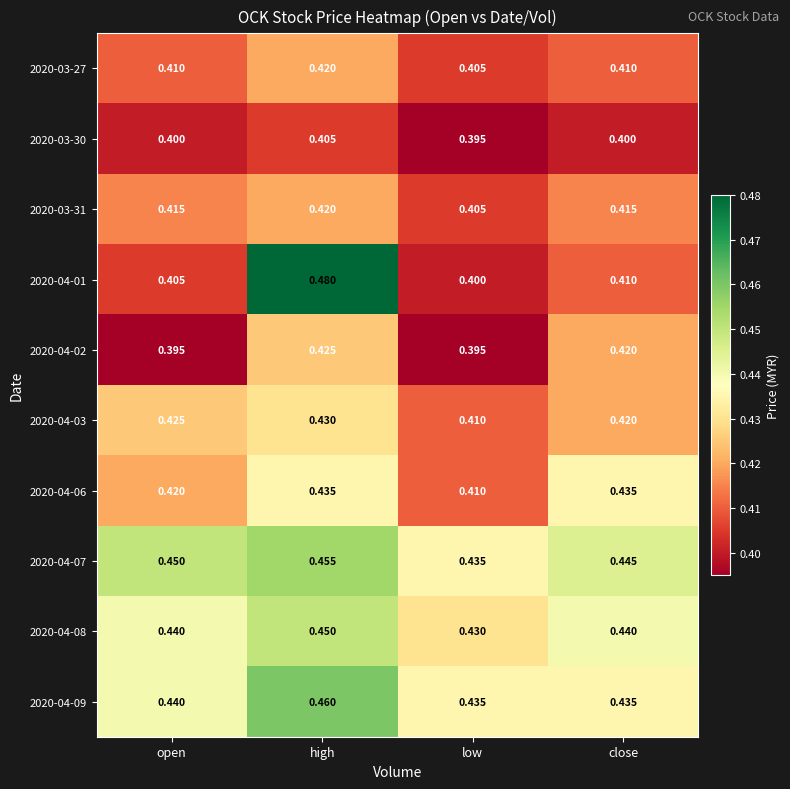

Where is 2020-04-08 nearest to the value 0?

low